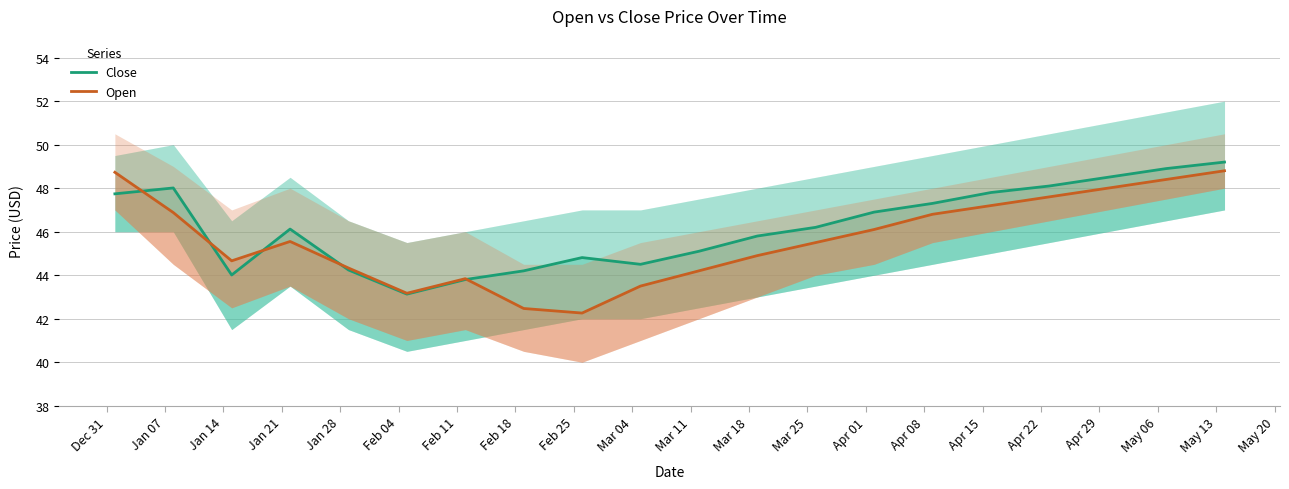

What is the greatest value displayed?

49.2